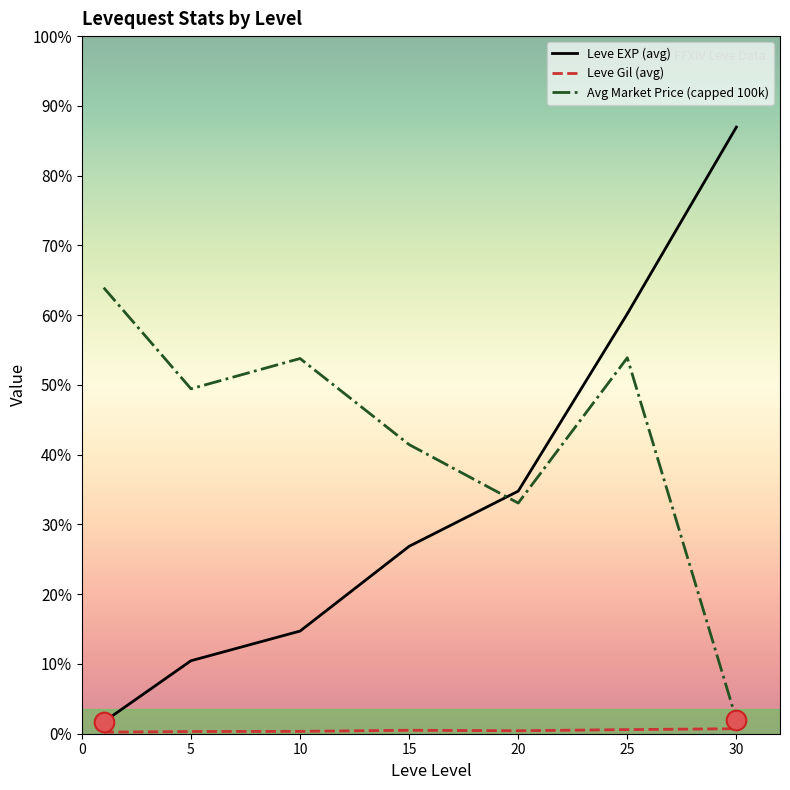

Does the chart have visible grid lines?

No